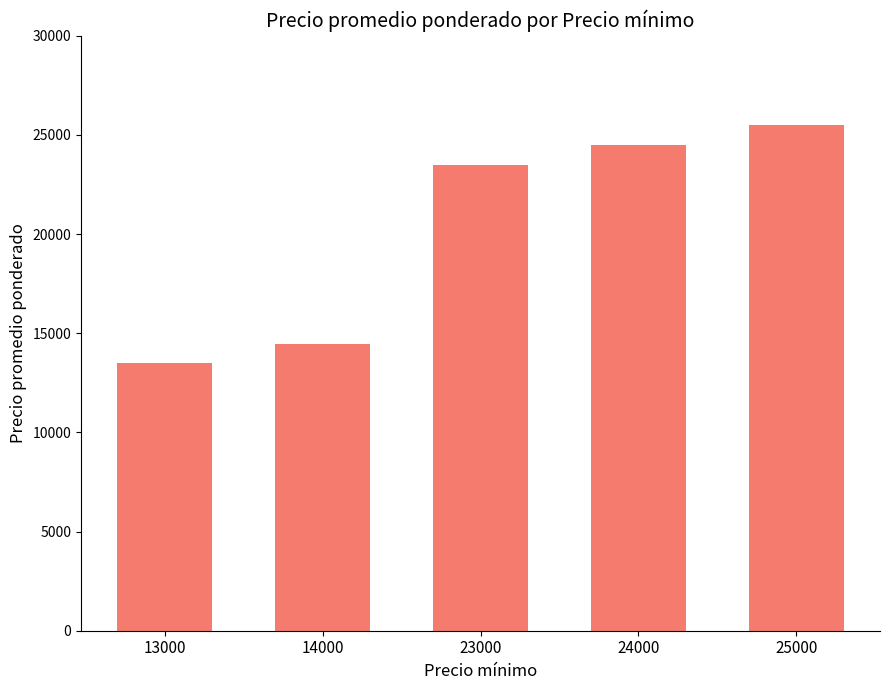

Reading right to left, list all the values displayed in this chart.

25000=25505	24000=24497	23000=23500	14000=14480	13000=13480